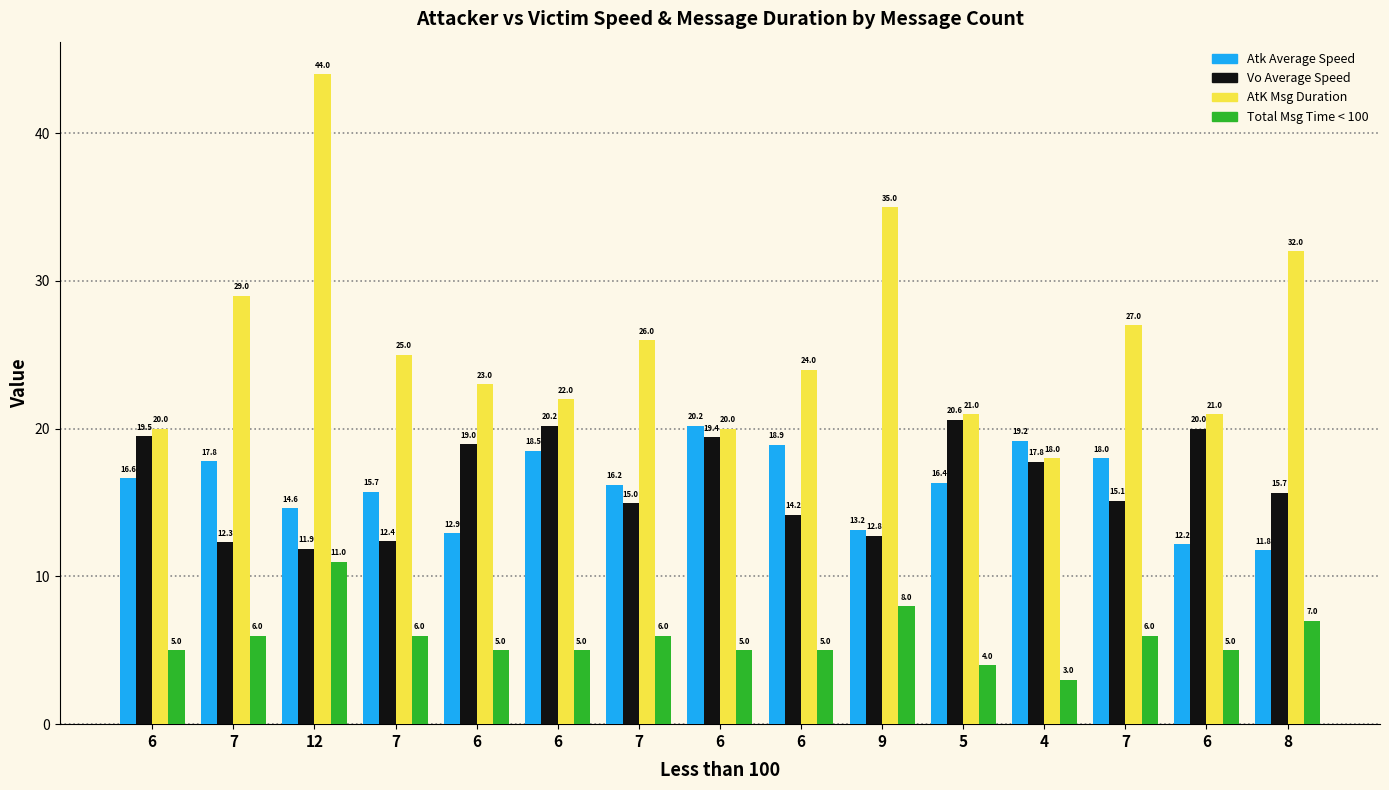

What is the difference between the second highest and second lowest values in the Atk Average Speed series?

7.0